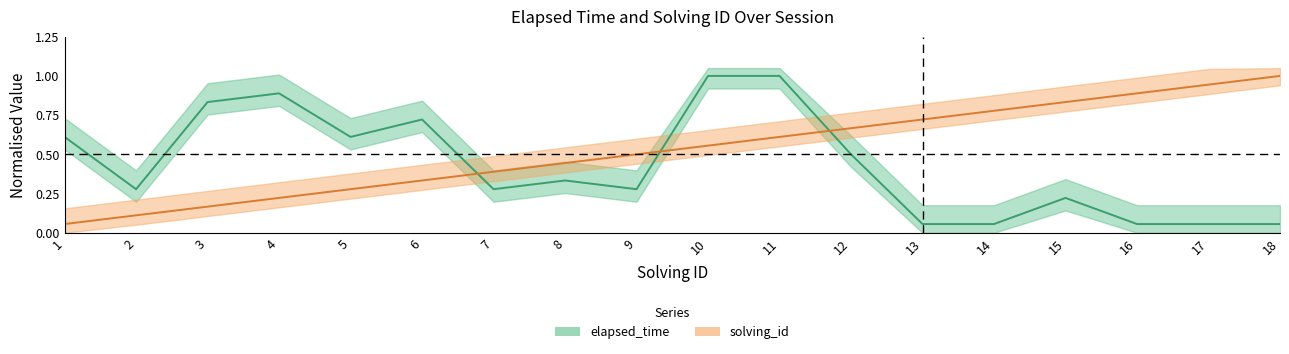

Rank the series by their maximum value, from highest to lowest.

elapsed_time, solving_id